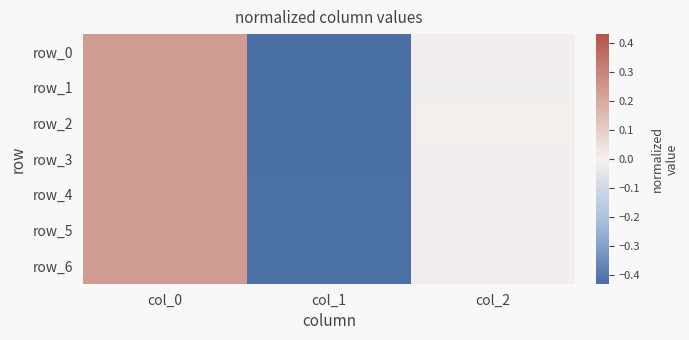

Which series has the largest range (max minus min)?

row_1